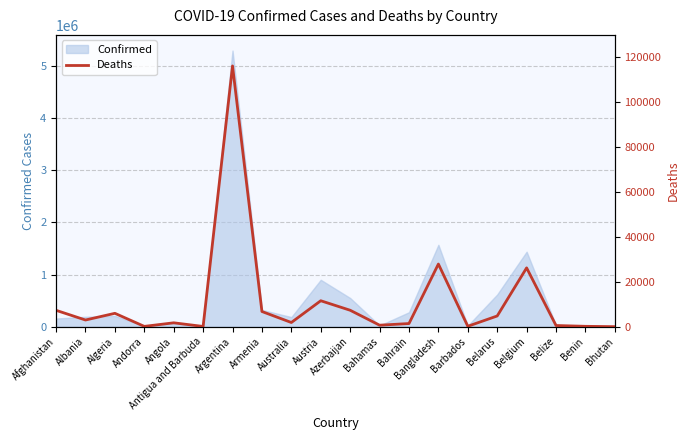

How many categories are shown in the chart?

20